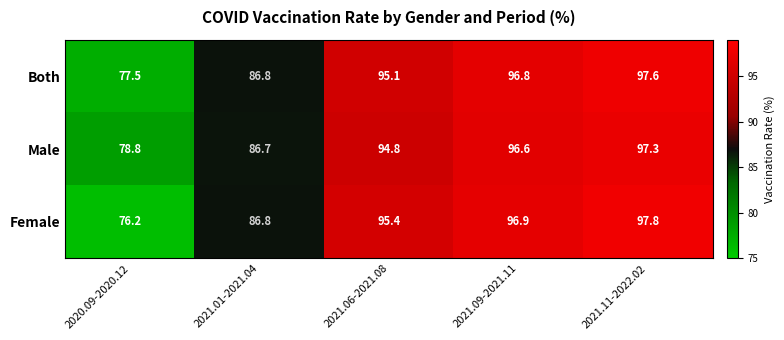

What is the total value across all series at 2021.11-2022.02?

292.7